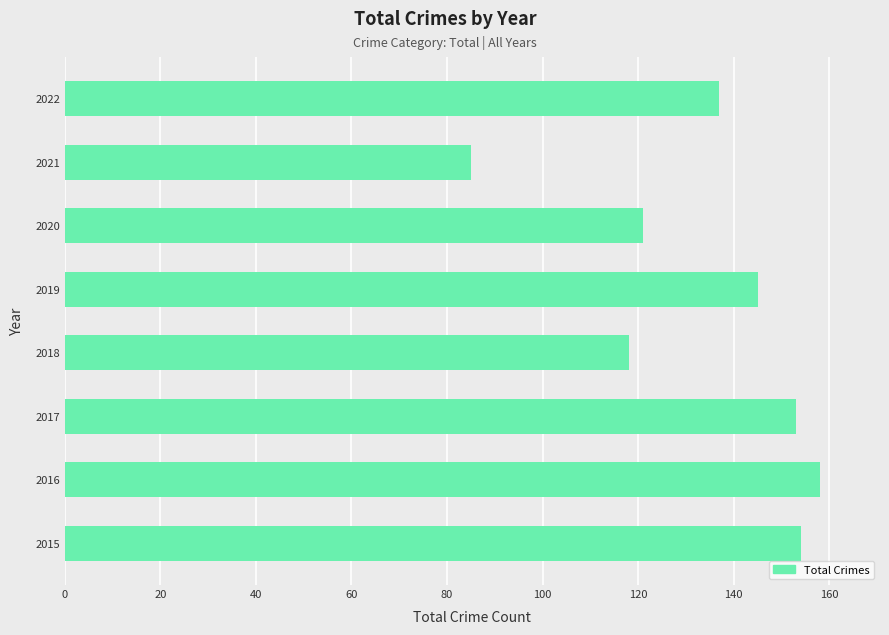

Does the chart contain any negative values?

No